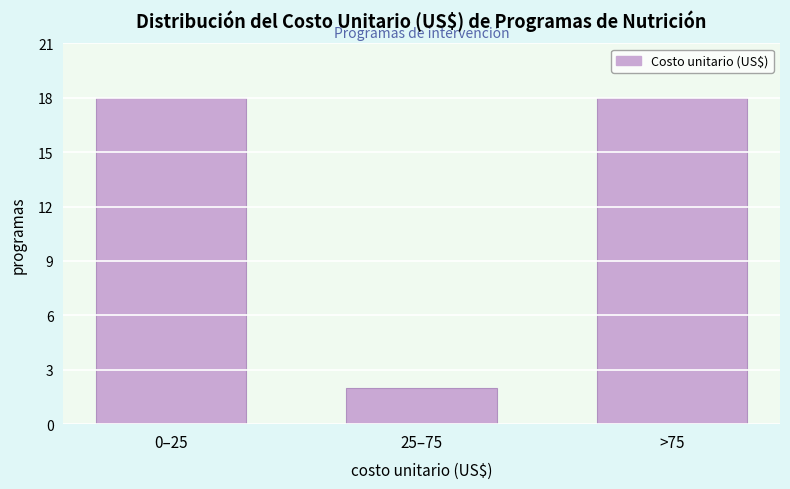

Reading left to right, what are all the values shown in this chart?

18	2	18